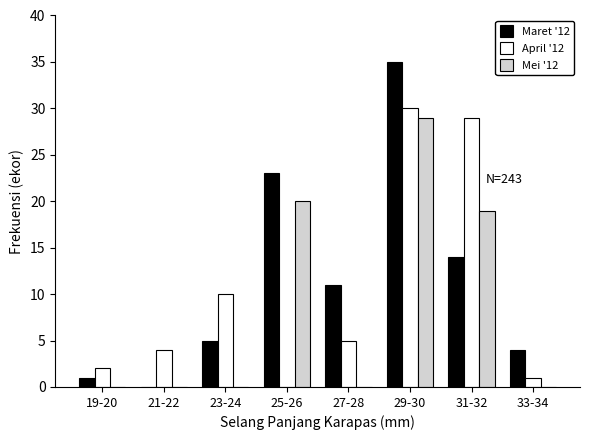

Reading left to right, list all the values displayed in this chart.

Maret '12: 19-20=1	21-22=0	23-24=5	25-26=23	27-28=11	29-30=35	31-32=14	33-34=4
April '12: 19-20=2	21-22=4	23-24=10	25-26=0	27-28=5	29-30=30	31-32=29	33-34=1
Mei '12: 19-20=0	21-22=0	23-24=0	25-26=20	27-28=0	29-30=29	31-32=19	33-34=0